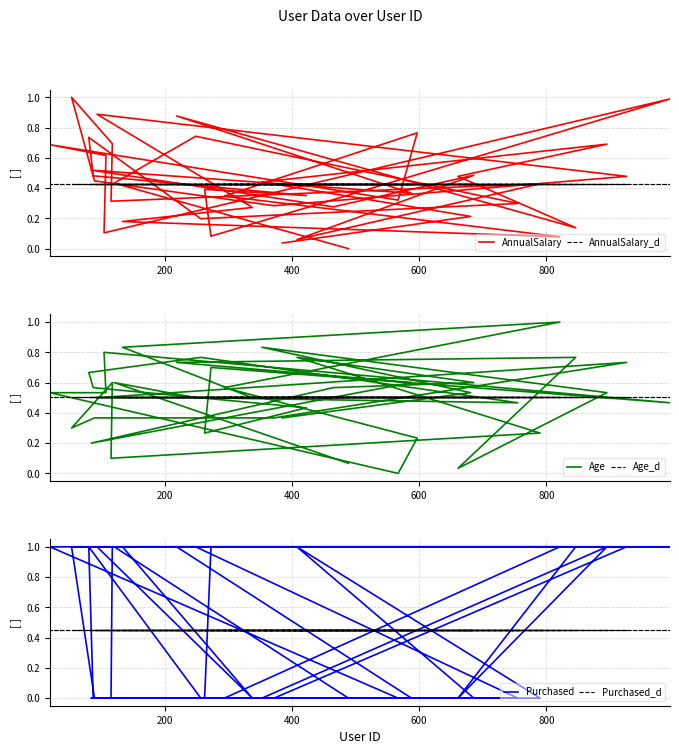

At 800, list the series in order from largest to smallest.

Age_d, AnnualSalary, Purchased_d, AnnualSalary_d, Age, Purchased